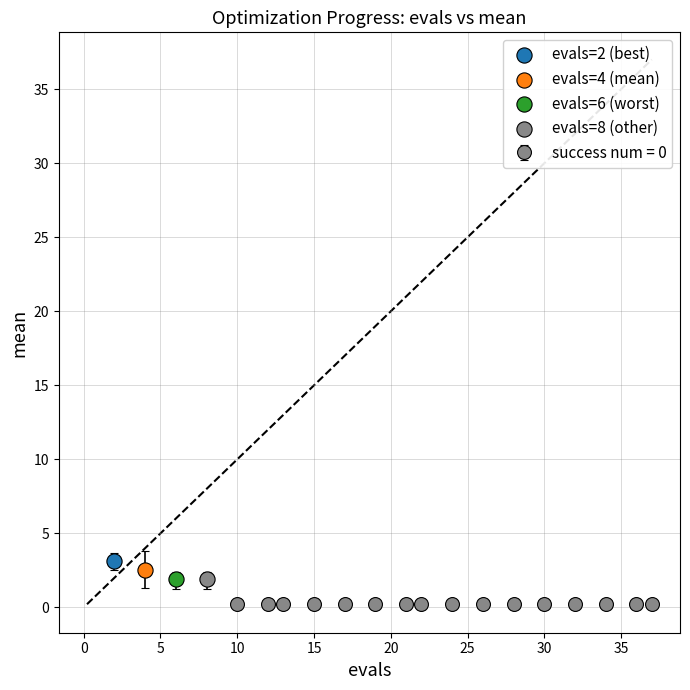

What is the maximum value shown in the chart?

3.1